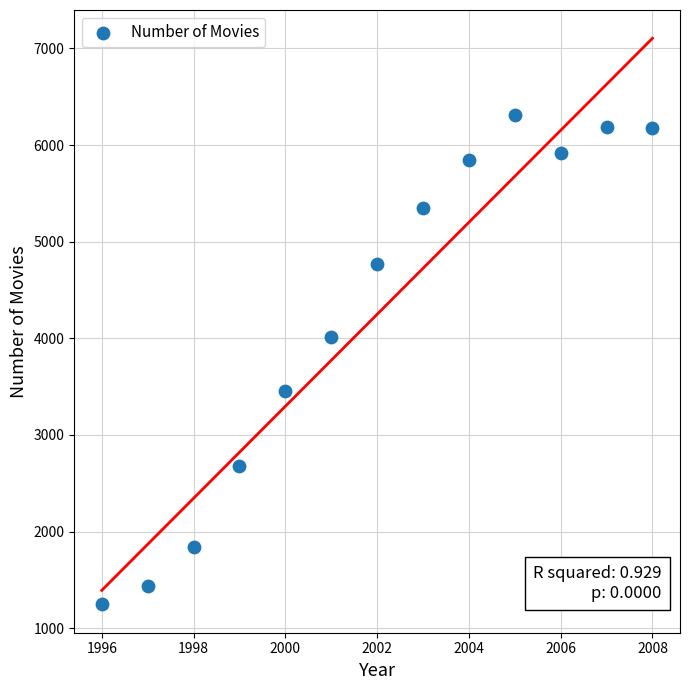

What is the range of X values (max minus min)?

12